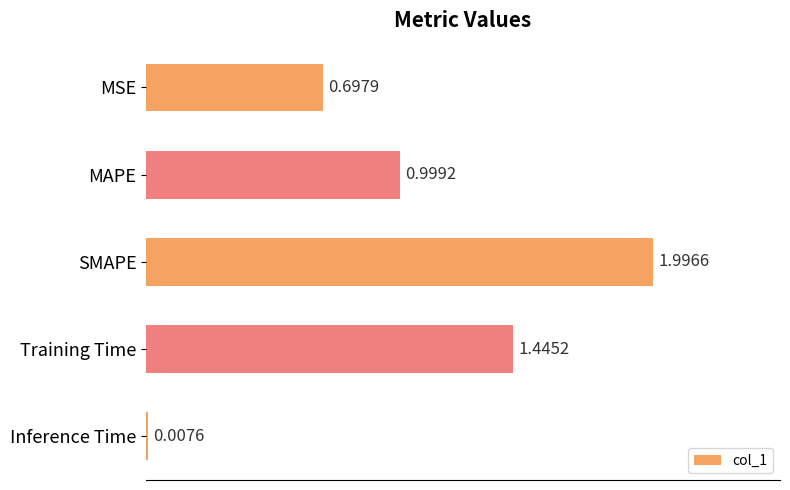

What is the label of the 3rd bar from the top?

SMAPE